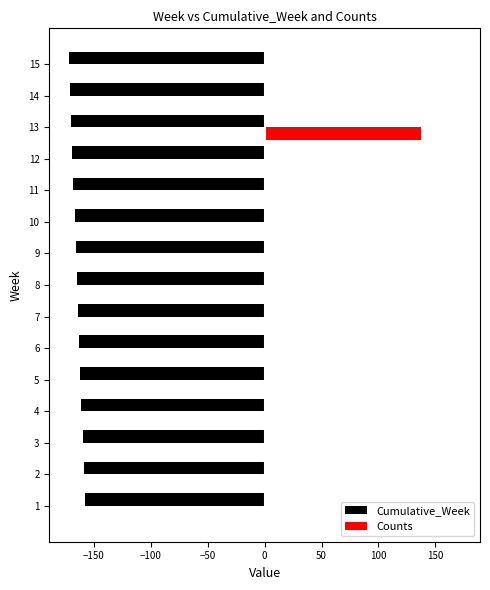

At which category is the sum across all series the highest?

13